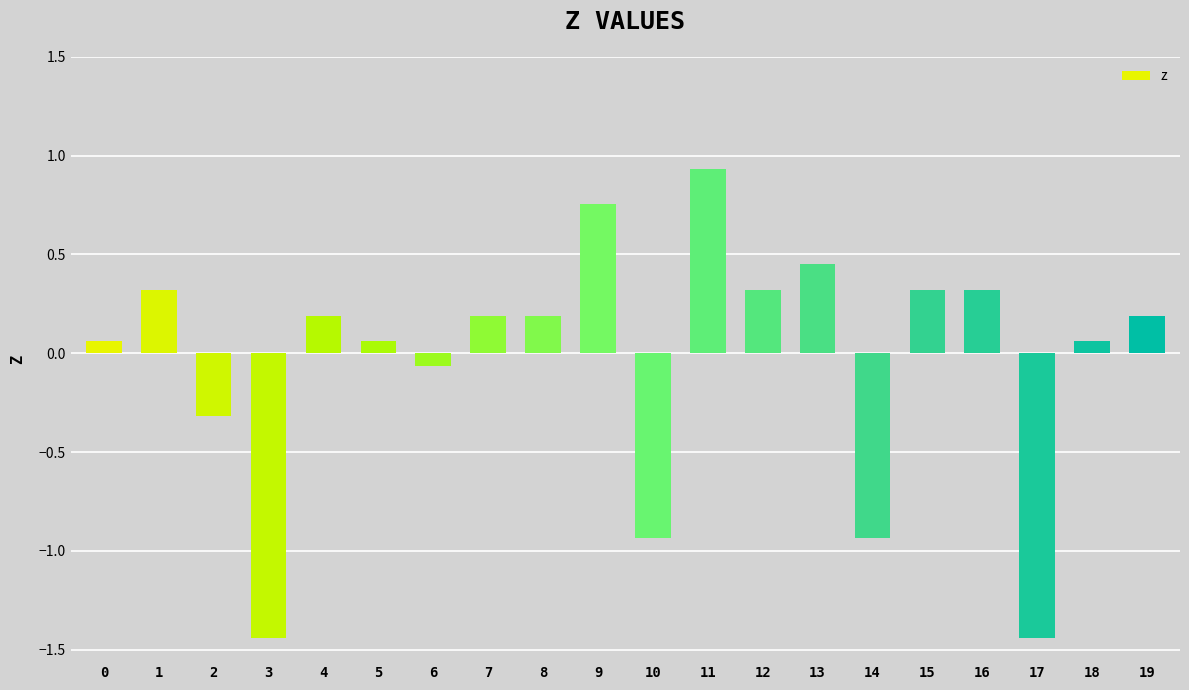

What is the change in value from 11 to 16?

-0.6